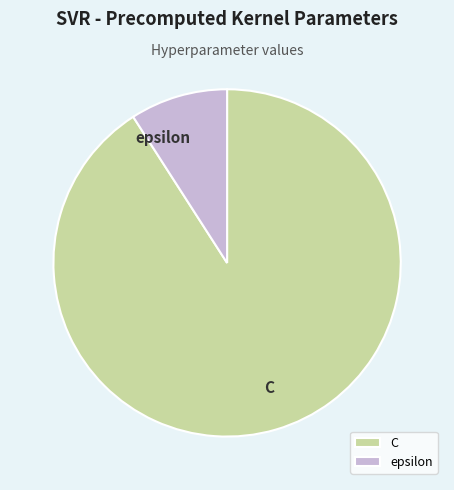

Count the number of slices in the pie.

2